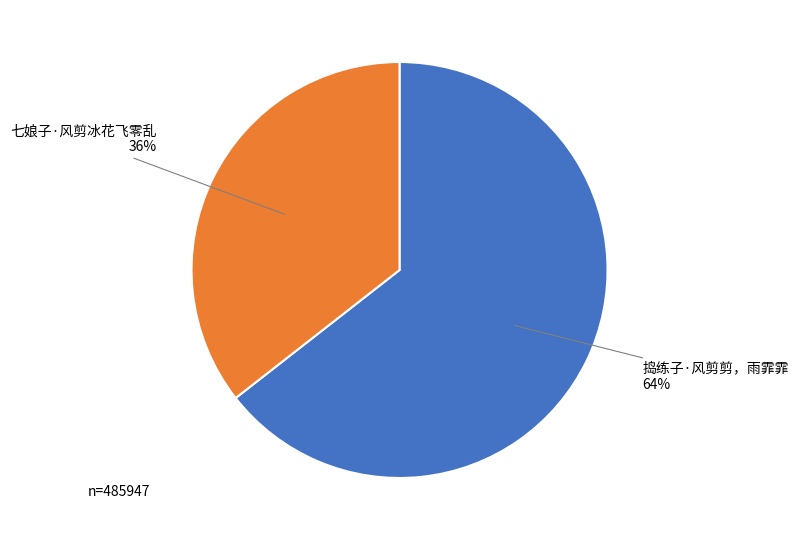

What percentage is the 捣练子·风剪剪，雨霏霏 slice, to the nearest percent?

64%